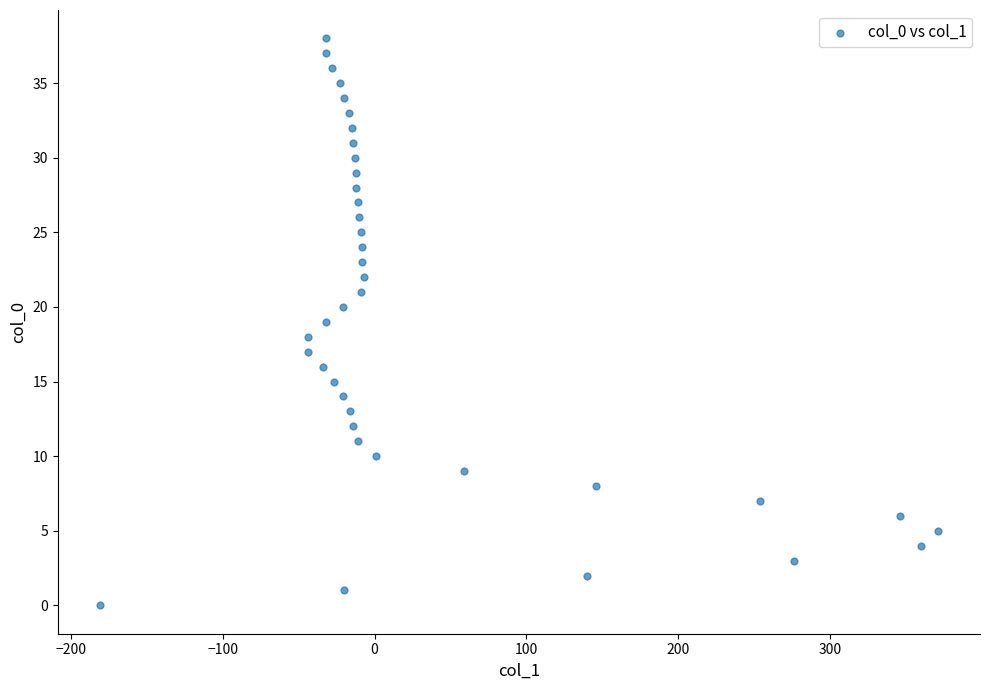

What is the range of X values (max minus min)?

552